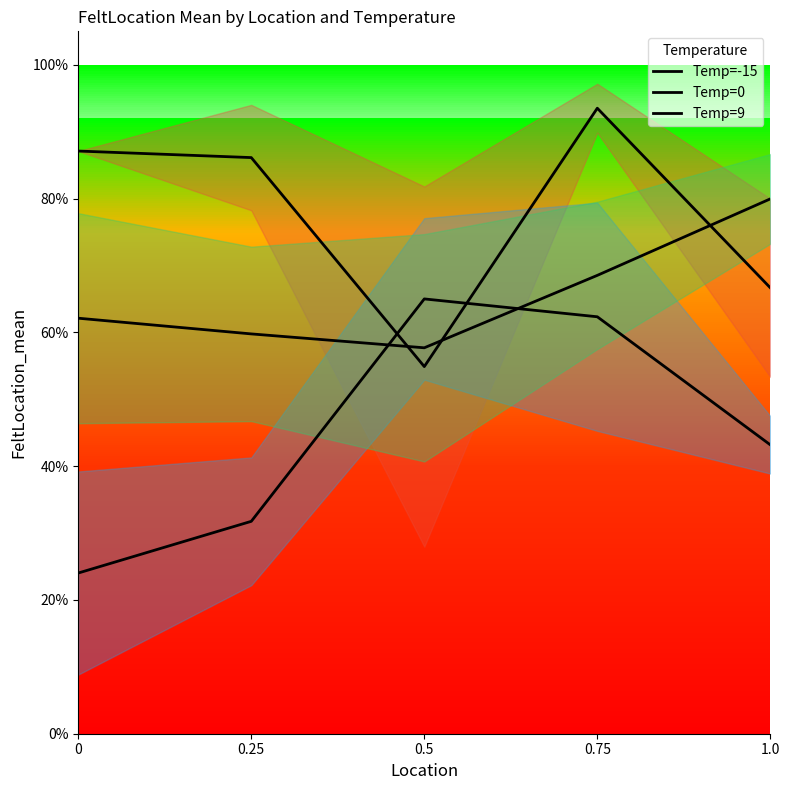

What is the sum of all Temp=-15 values?

3.9